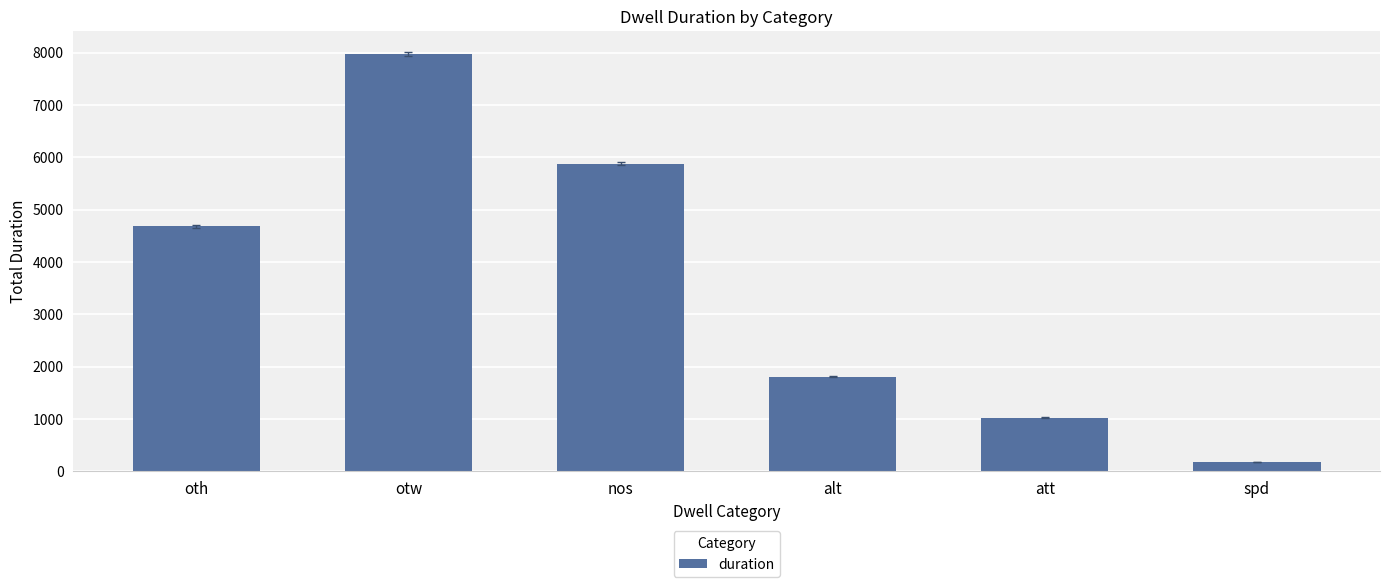

Approximately how many times larger is the value at nos compared to spd?

34.6